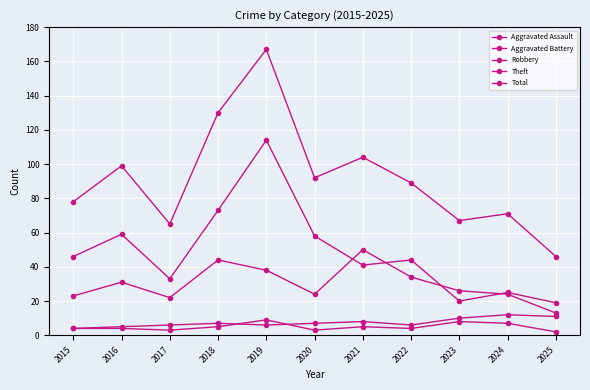

Reading left to right, list all the values displayed in this chart.

Aggravated Assault: 4	4	3	5	9	3	5	4	8	7	2
Aggravated Battery: 4	5	6	7	6	7	8	6	10	12	11
Robbery: 23	31	22	44	38	24	50	34	26	24	13
Theft: 46	59	33	73	114	58	41	44	20	25	19
Total: 78	99	65	130	167	92	104	89	67	71	46